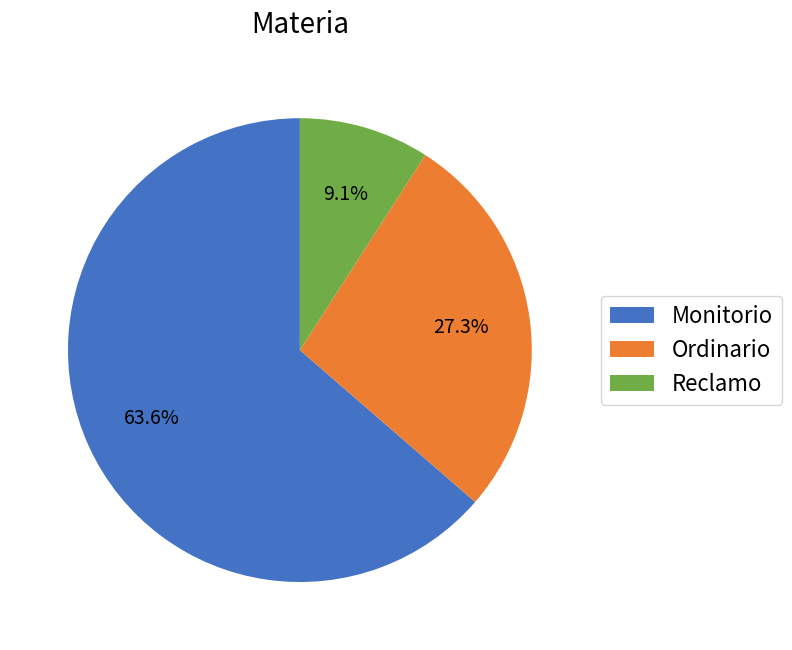

Approximately how many times larger is the value at Reclamo compared to Monitorio?

0.1